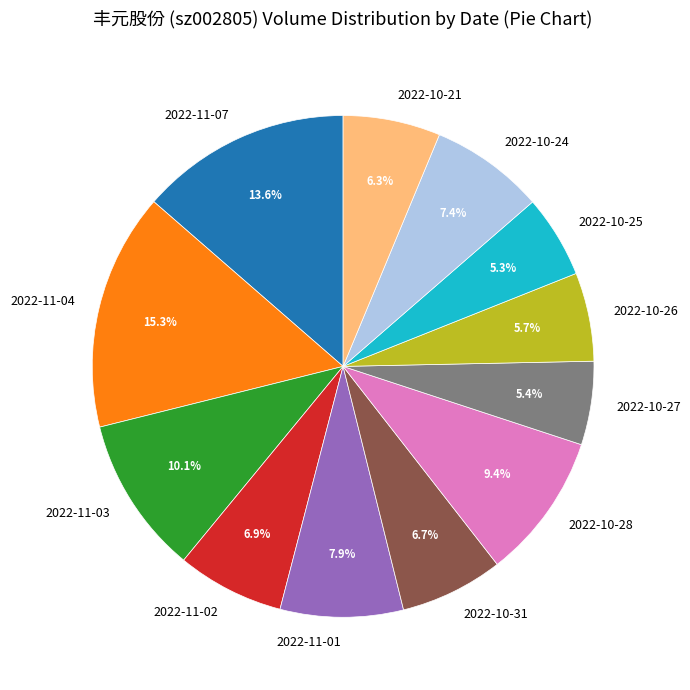

How many segments does this pie chart have?

12